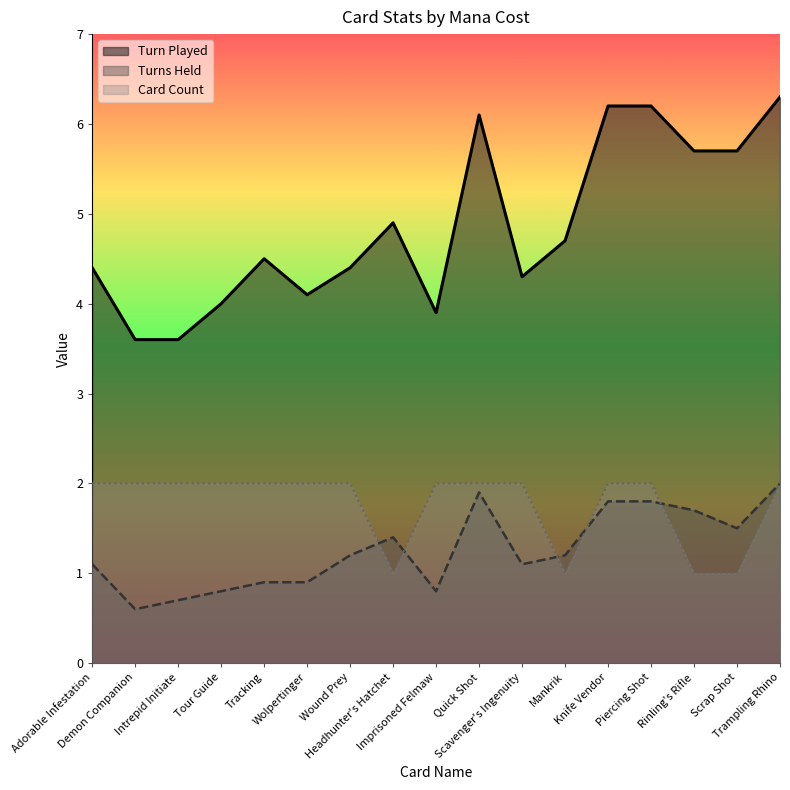

At which category is the sum across all series the highest?

Trampling Rhino